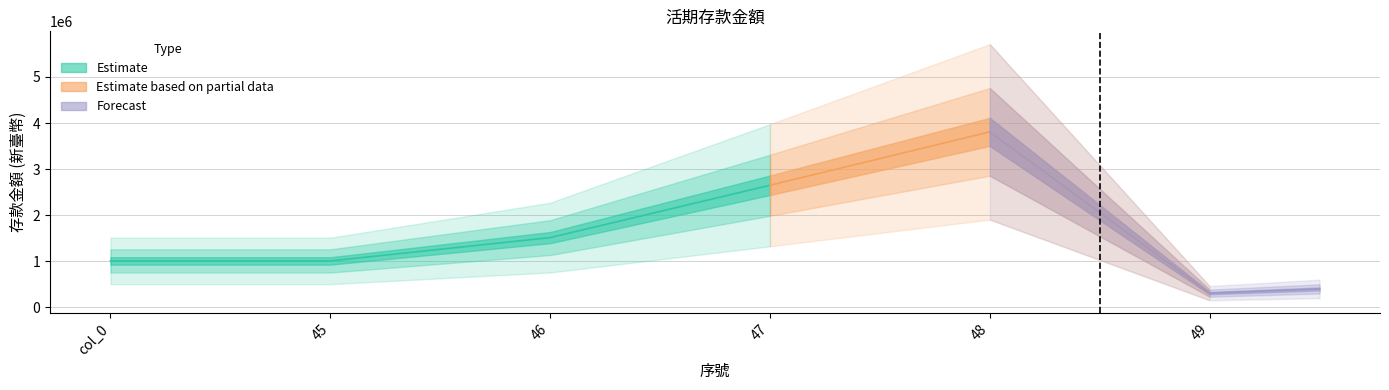

What position from the right is col_0?

6